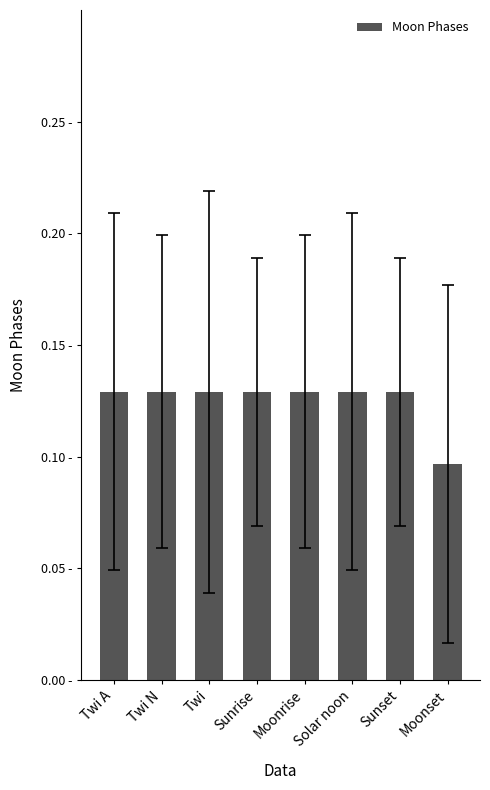

The chart shows a value of 0.1 at Solar noon. True or false?

True